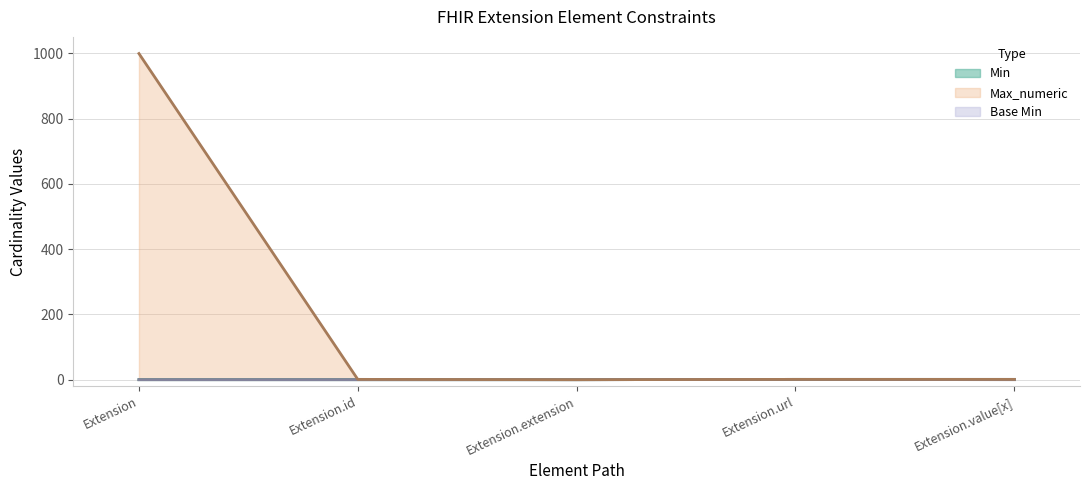

What is the label of the 2nd point from the right?

Extension.url